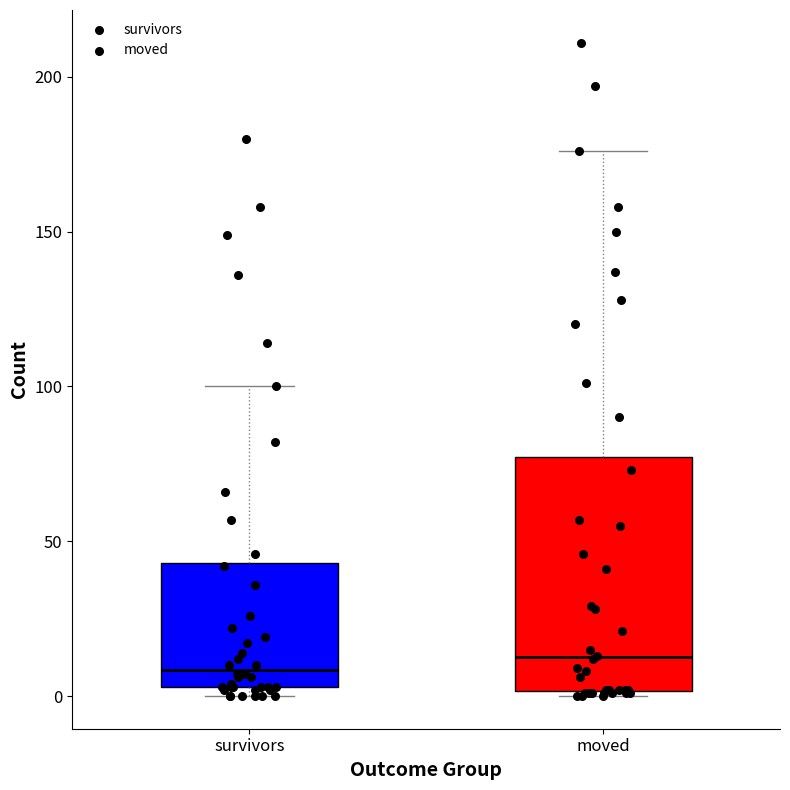

Reading left to right, transcribe this box plot: for each box, give where its median line is, the range the box spans, and where its two whiskers end, as read against the y-axis. The values are not printed on the chart, so give them approximately, as read against the axis.

survivors: median 10, box 5 to 45, whiskers 0 to 100
moved: median 15, box 0 to 75, whiskers 0 (just below the box's lower edge) to 175